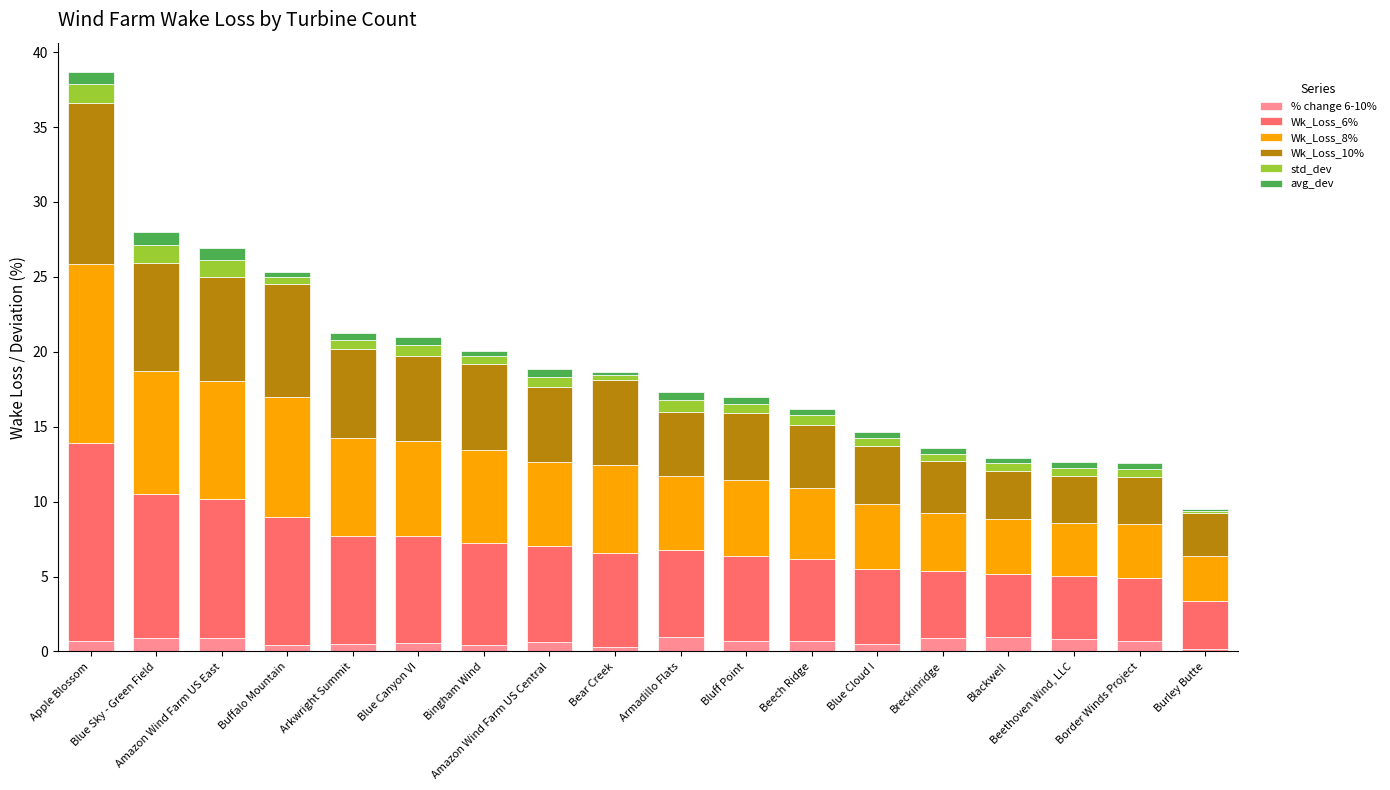

What is the highest value of the % change 6-10% series?

1.0